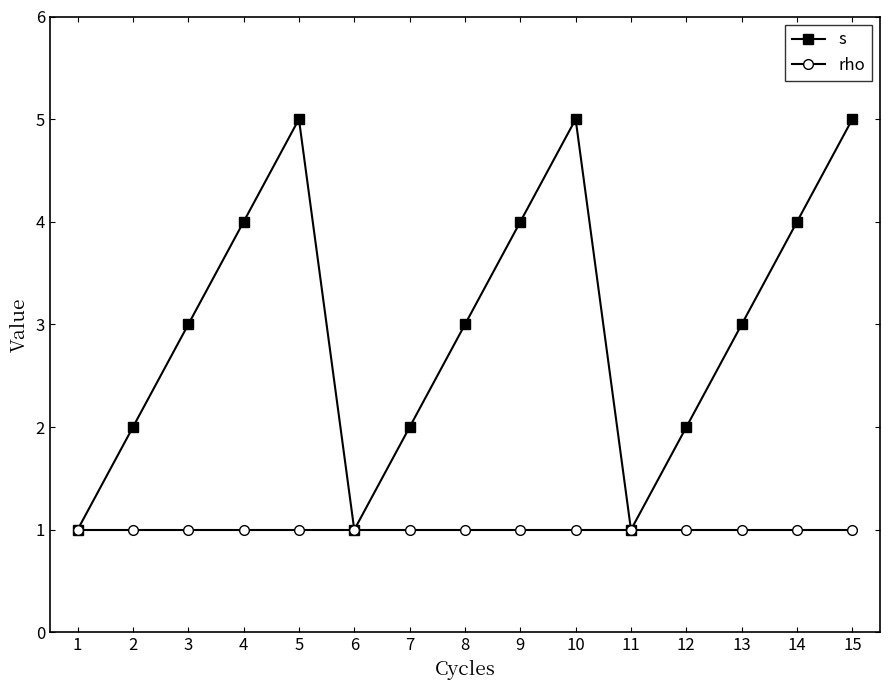

Between 6 and 9, which series saw the biggest shift?

s